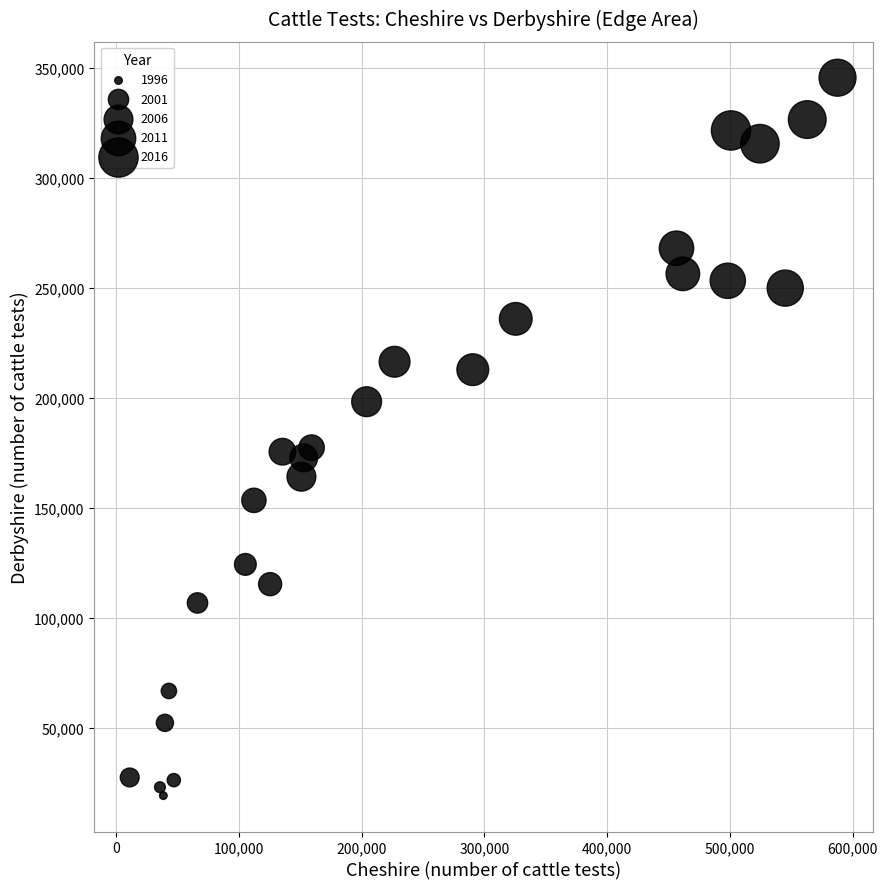

What is the range of Y values (max minus min)?

326196